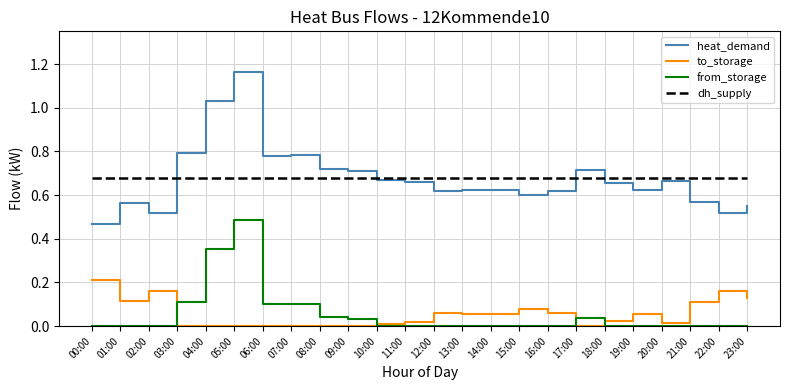

How many lines are shown in the chart?

4